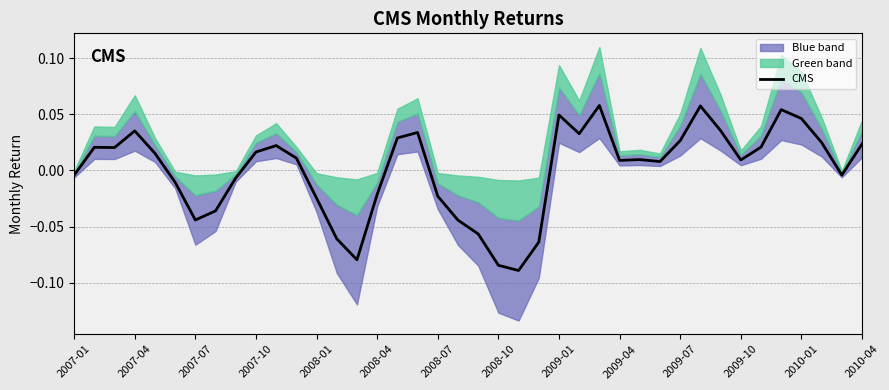

The chart shows a value of 0.0 at 2010-01. True or false?

True